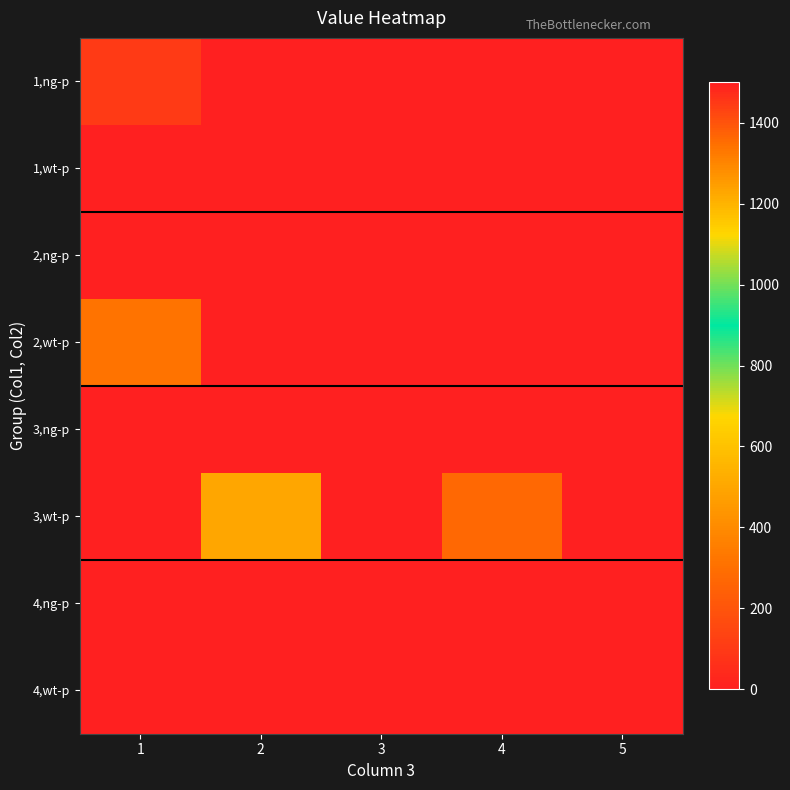

Which category has the lowest value across all series?

2